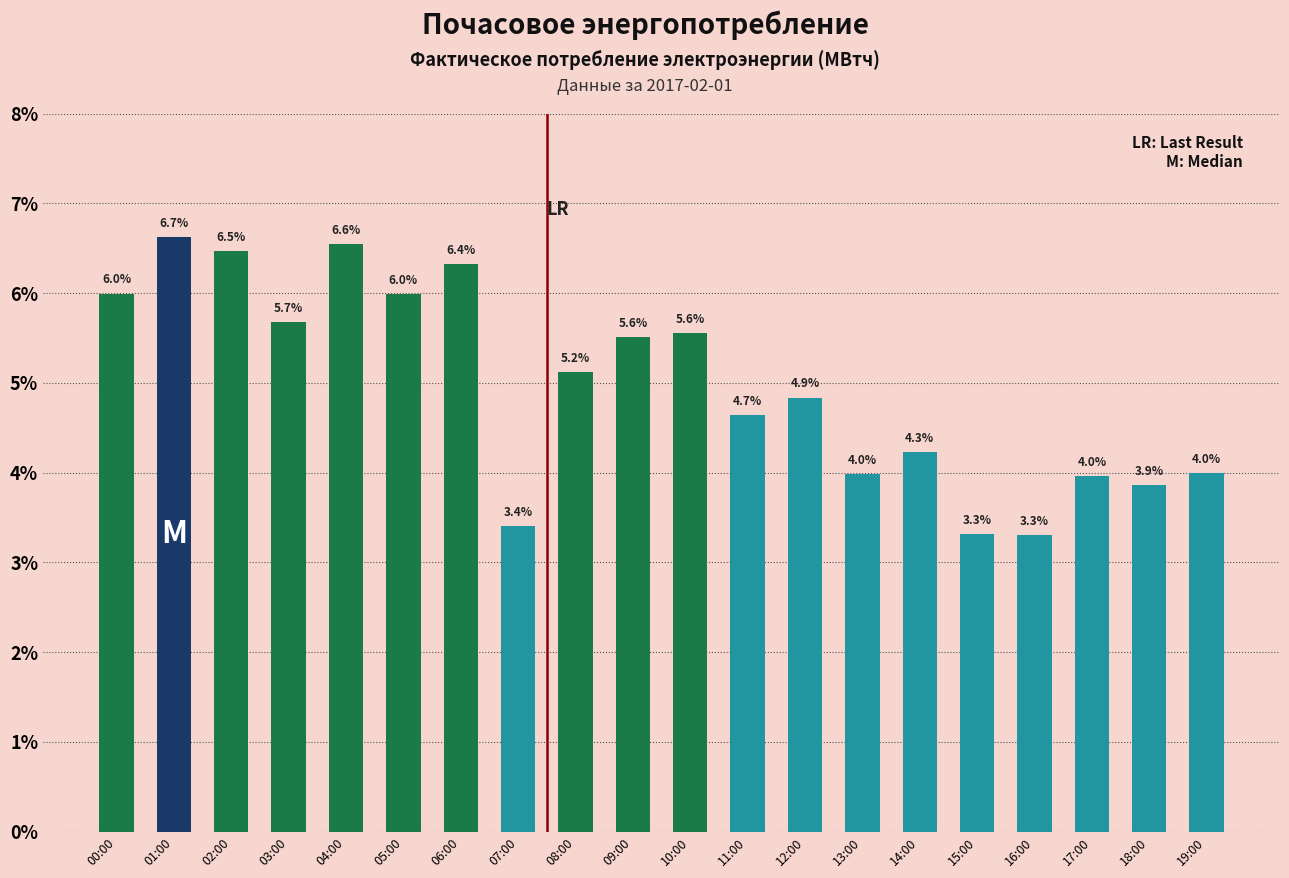

List the labels in order of value, smallest first.

16:00, 15:00, 07:00, 18:00, 17:00, 13:00, 19:00, 14:00, 11:00, 12:00, 08:00, 09:00, 10:00, 03:00, 05:00, 00:00, 06:00, 02:00, 04:00, 01:00